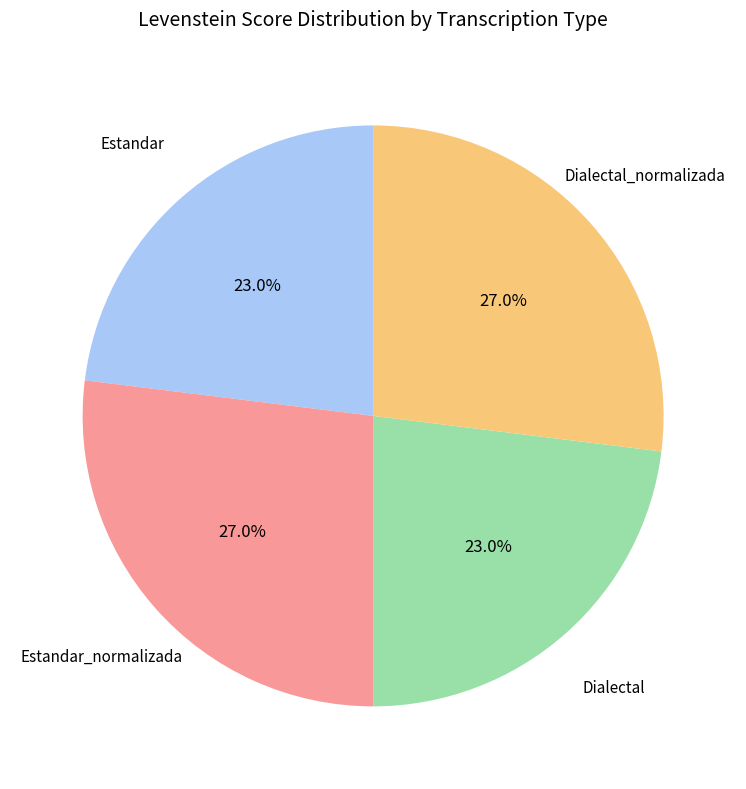

Does Estandar_normalizada account for over 50% of the chart?

No